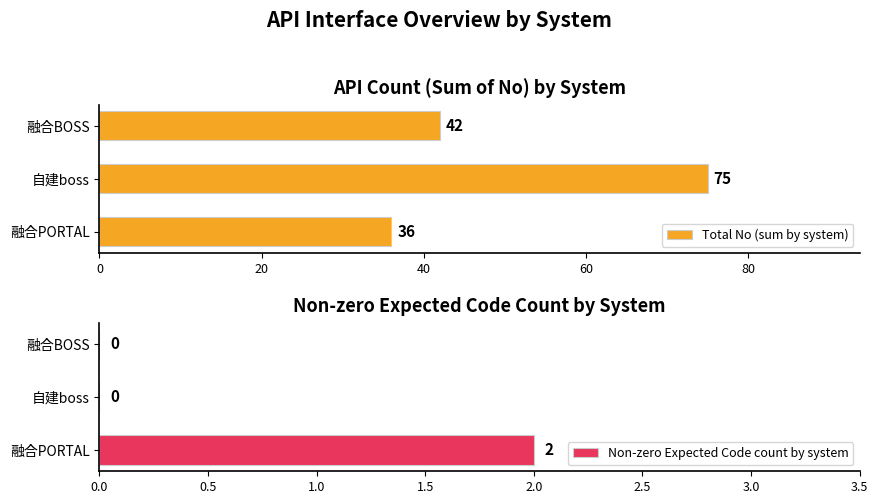

Count the Total No (sum by system) values in the range 36 to 75.

3